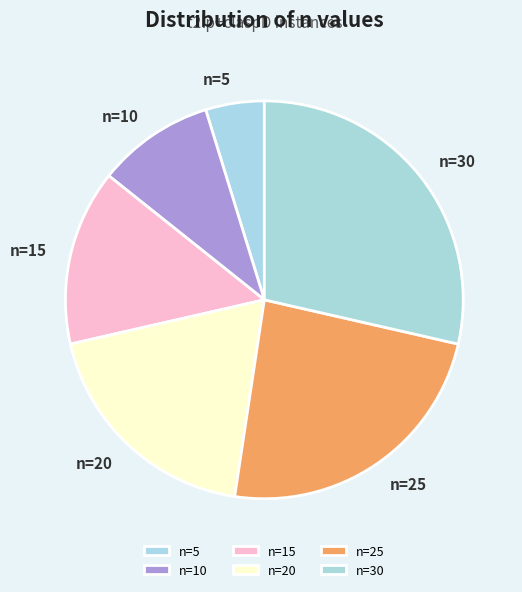

Which category has the biggest portion of the pie?

n=30